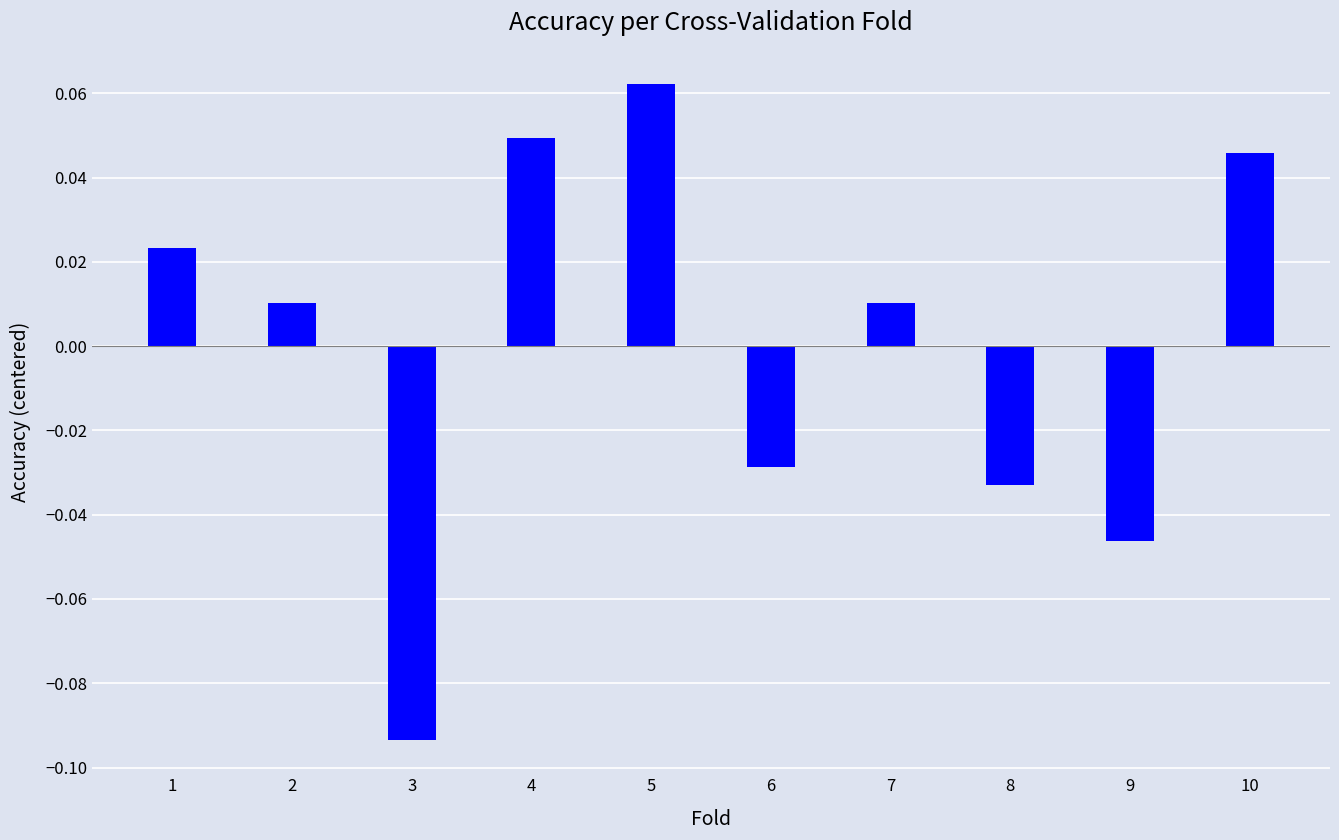

Which label corresponds to the largest value in the chart?

5